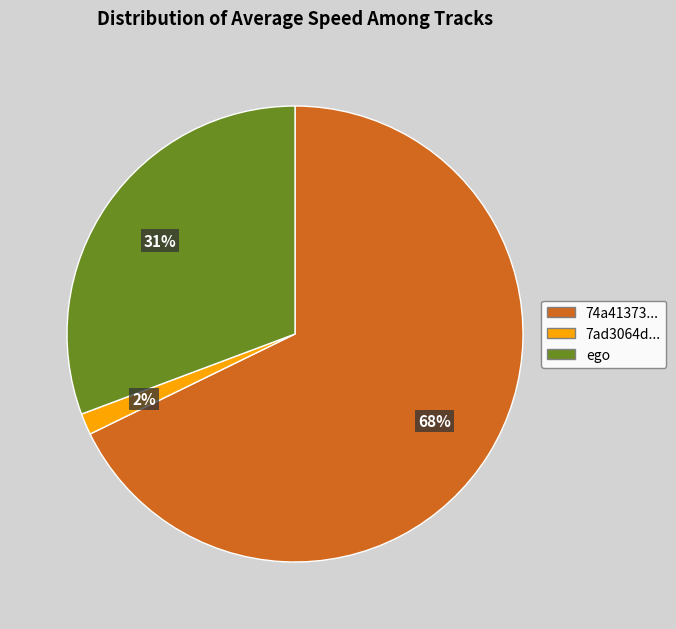

To the nearest percent, what is the average slice percentage?

33%